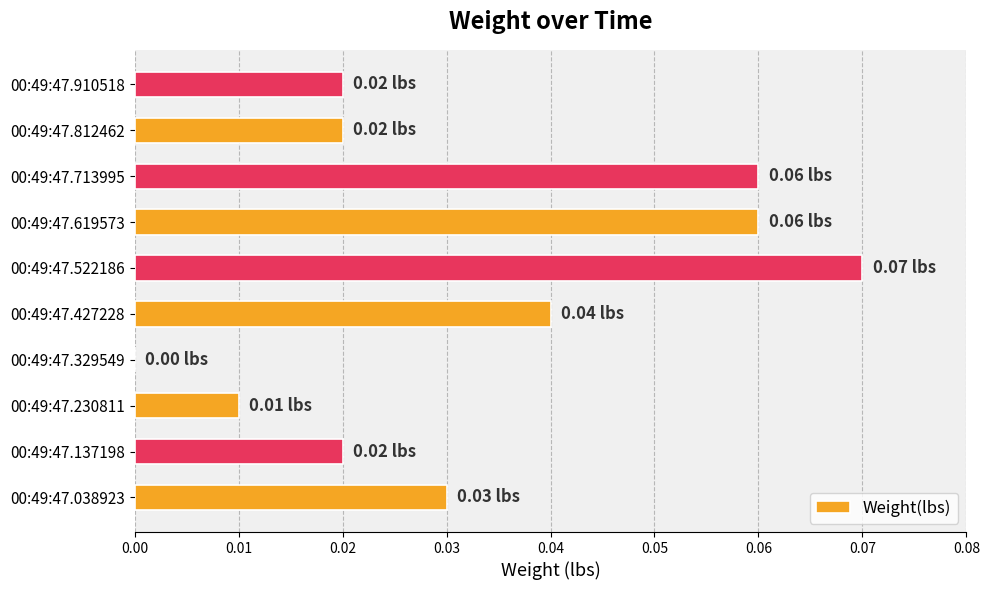

Which has a higher value, 00:49:47.910518 or 00:49:47.619573?

00:49:47.619573